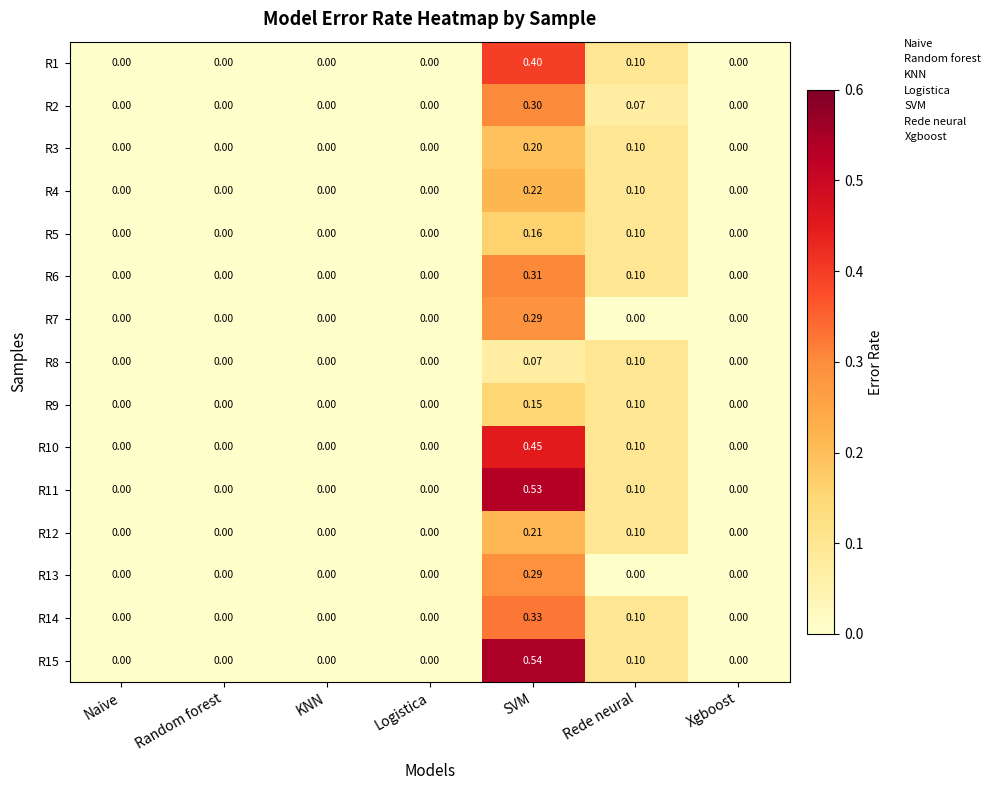

Which category has the highest value in the R2 series?

SVM